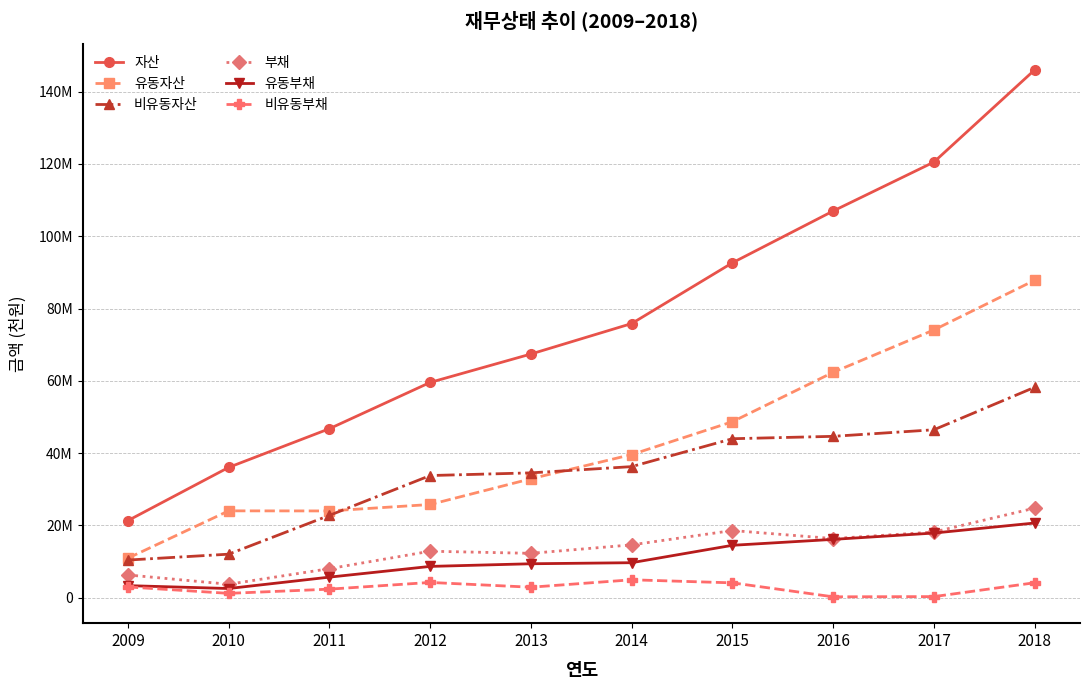

True or false: 비유동자산 has more than 0 points higher than both neighbors.

False